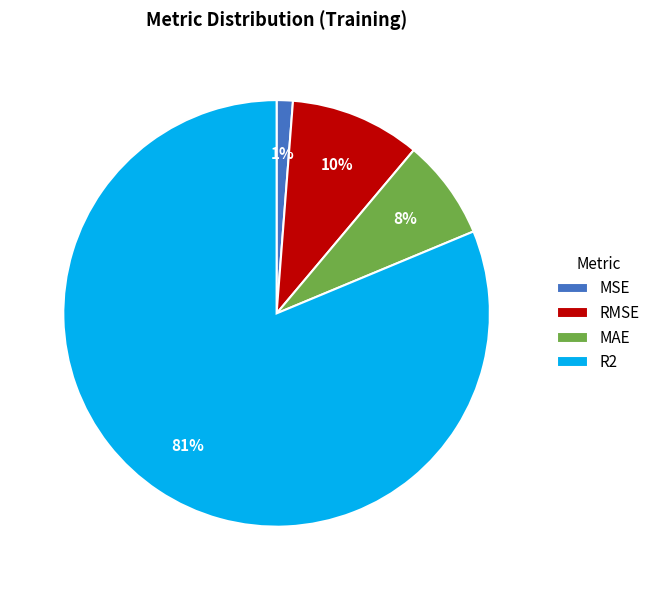

To the nearest percent, what is the average slice percentage?

25%